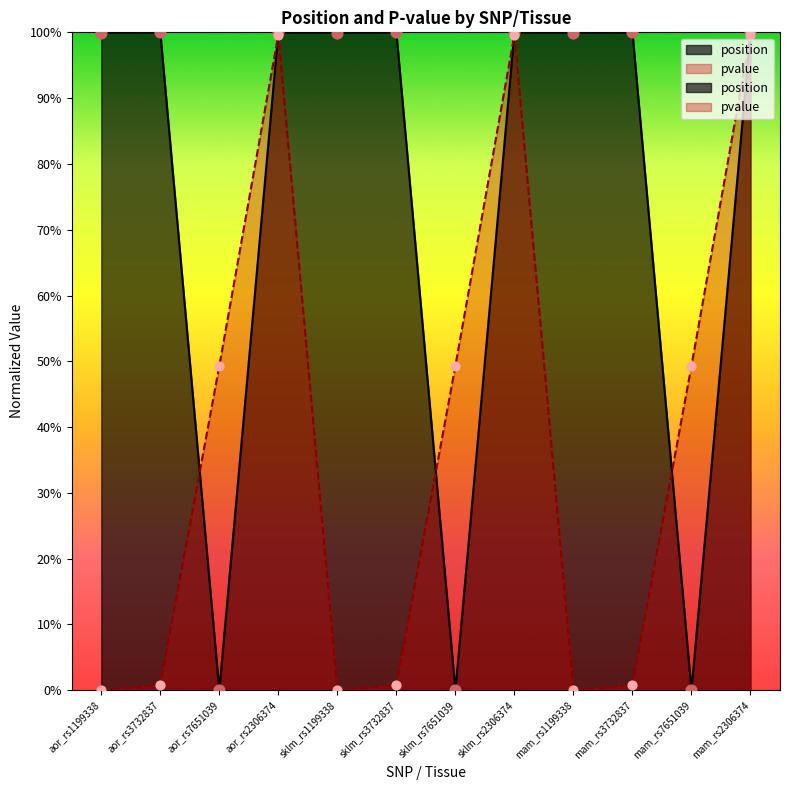

At how many categories does at least one series exceed 0?

12